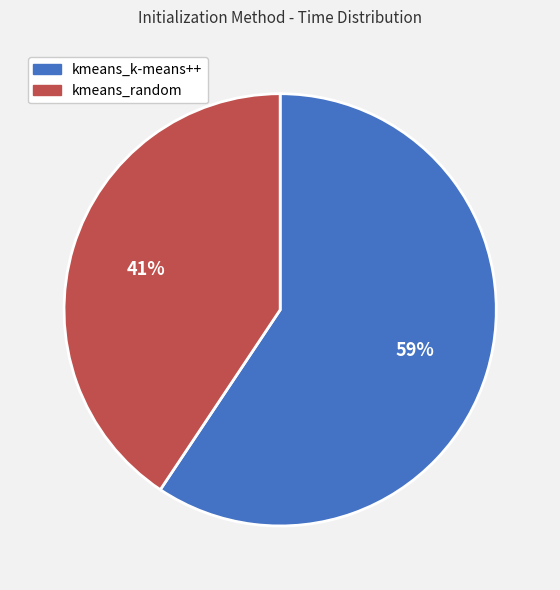

To the nearest percent, what is the average slice percentage?

50%